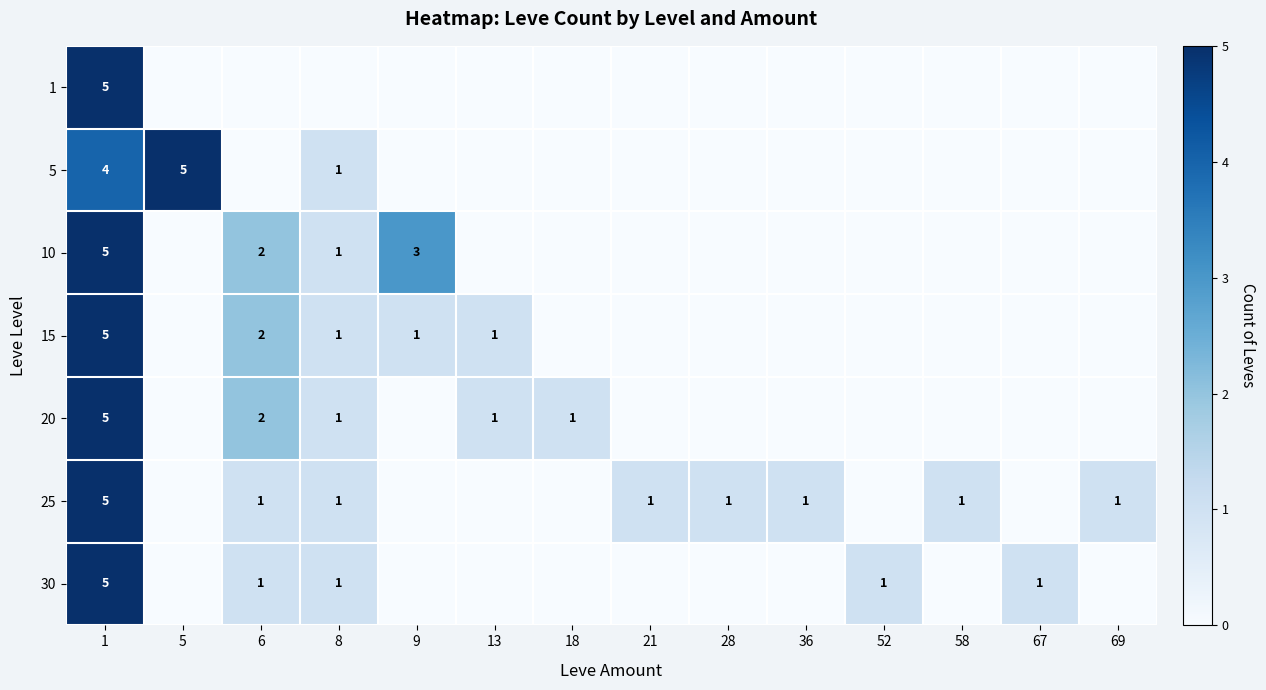

Is it true that 25 equals 1 at 69?

True